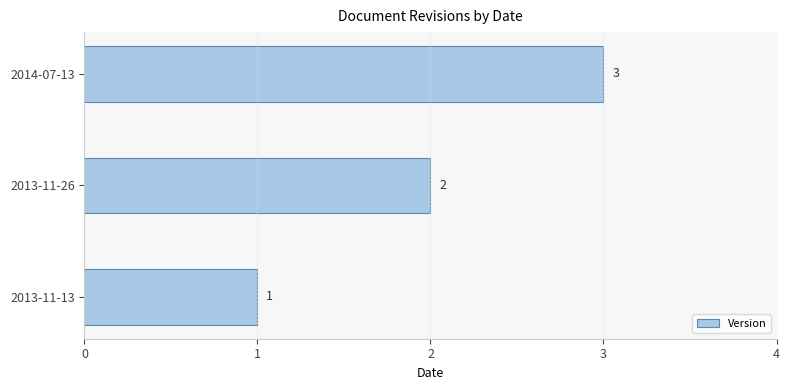

How many categories are shown in the chart?

3